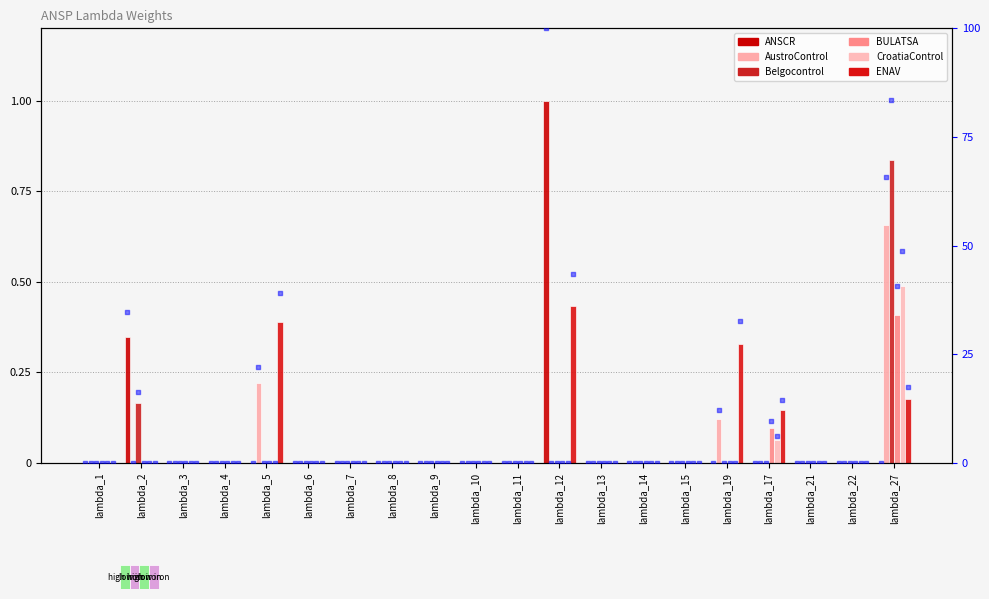

At how many categories does at least one series exceed 0?

6